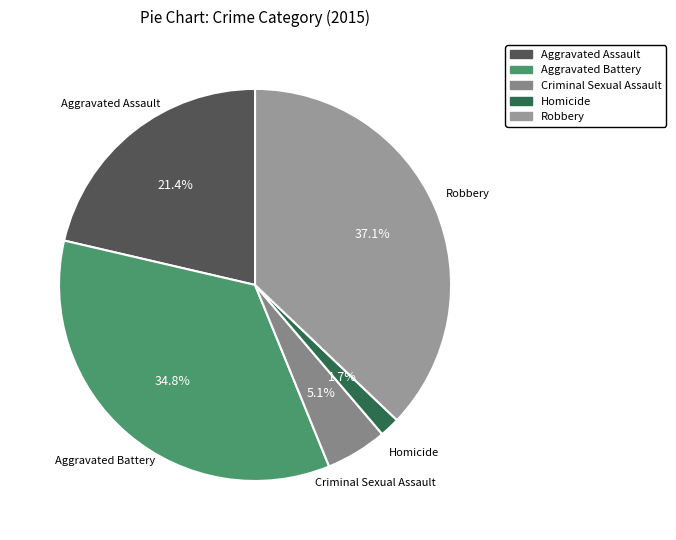

Is it true that Homicide is 2% of the pie?

True